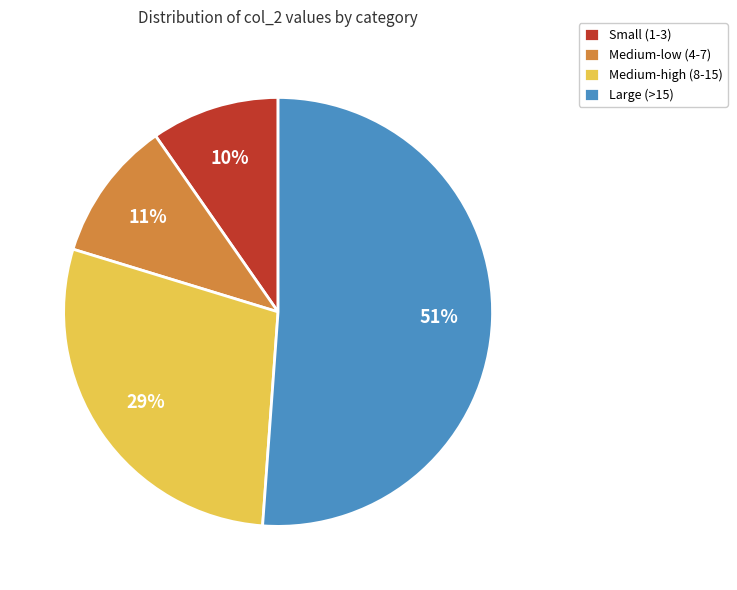

Rank the categories by value from lowest to highest.

Small (1-3), Medium-low (4-7), Medium-high (8-15), Large (>15)